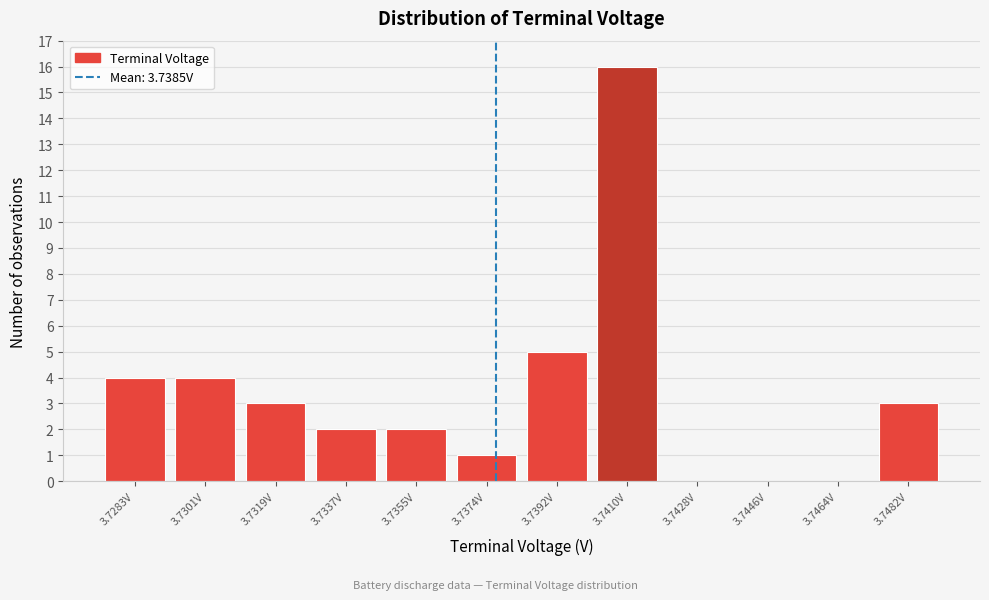

Reading left to right, what are all the values shown in this chart?

3.7283V=4	3.7301V=4	3.7319V=3	3.7337V=2	3.7355V=2	3.7374V=1	3.7392V=5	3.7410V=16	3.7428V=0	3.7446V=0	3.7464V=0	3.7482V=3